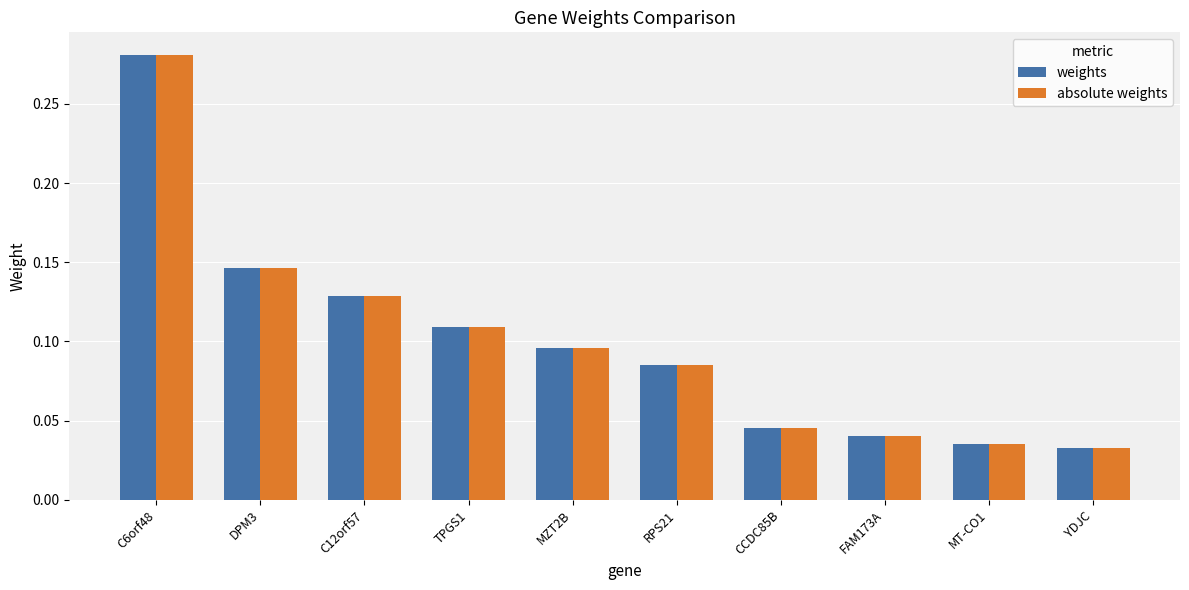

Is it true that absolute weights equals 0.1 at C6orf48?

False